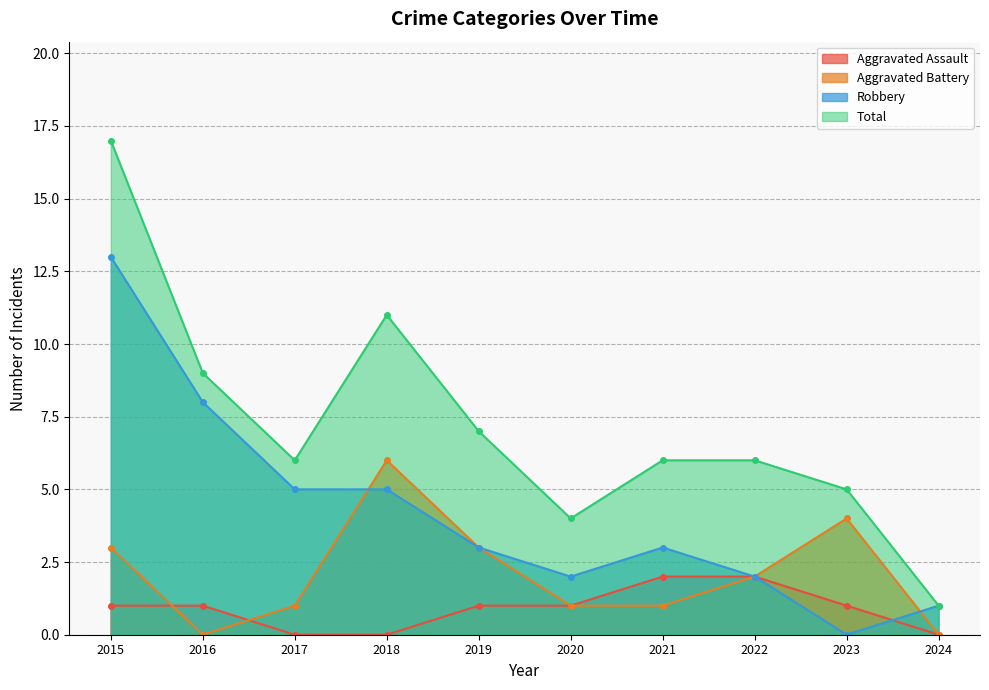

Where is the first local minimum for Robbery?

2020